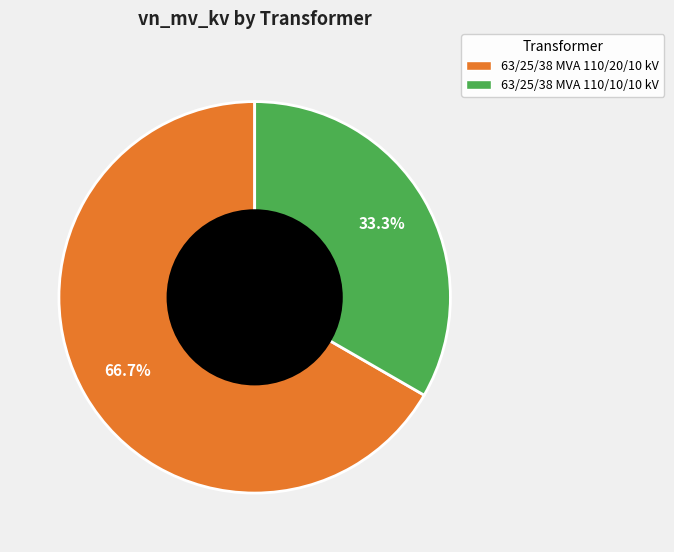

Which category has the smallest portion of the pie?

63/25/38 MVA 110/10/10 kV